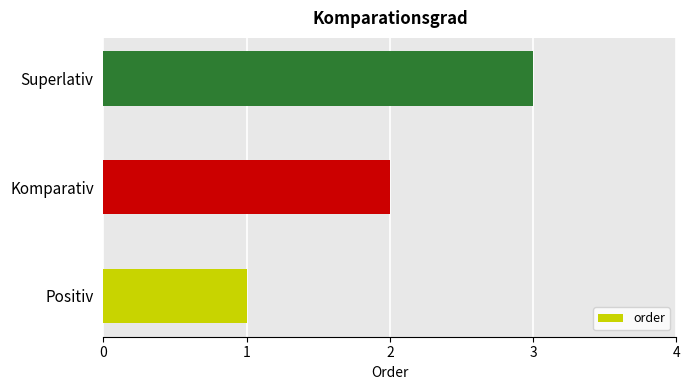

Which category has the highest value across all series?

Superlativ